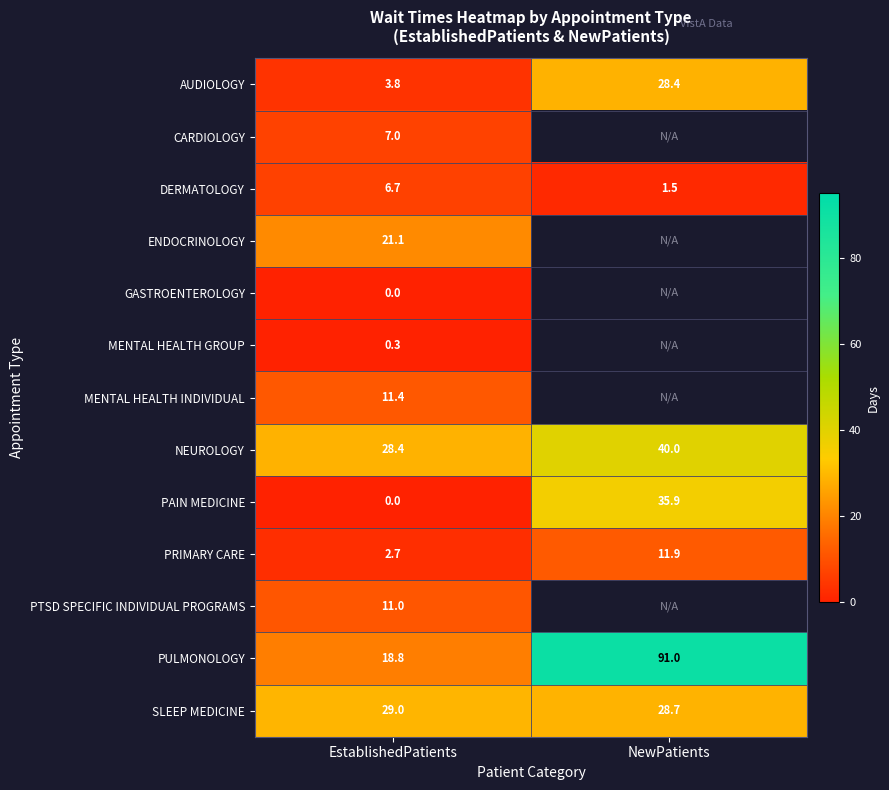

What is the difference between the AUDIOLOGY values at EstablishedPatients and NewPatients?

24.6